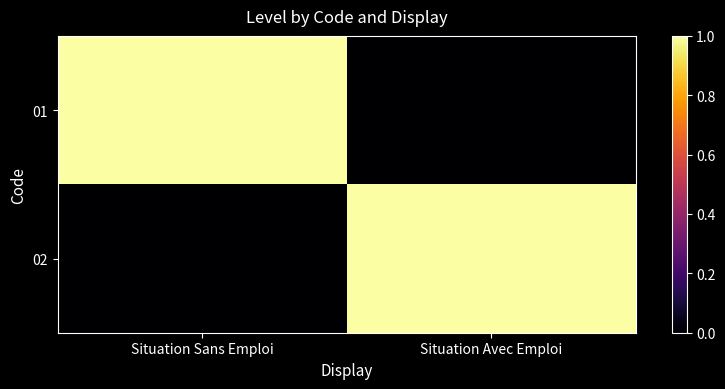

Between Situation Sans Emploi and Situation Avec Emploi, which is larger?

Situation Sans Emploi